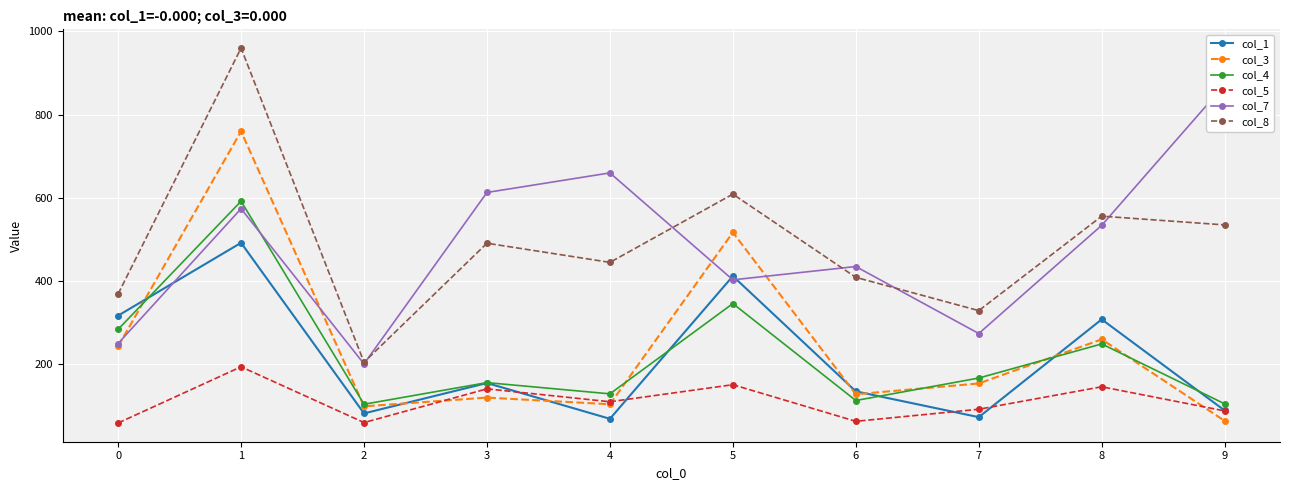

How many values in the col_5 series exceed 110?

4